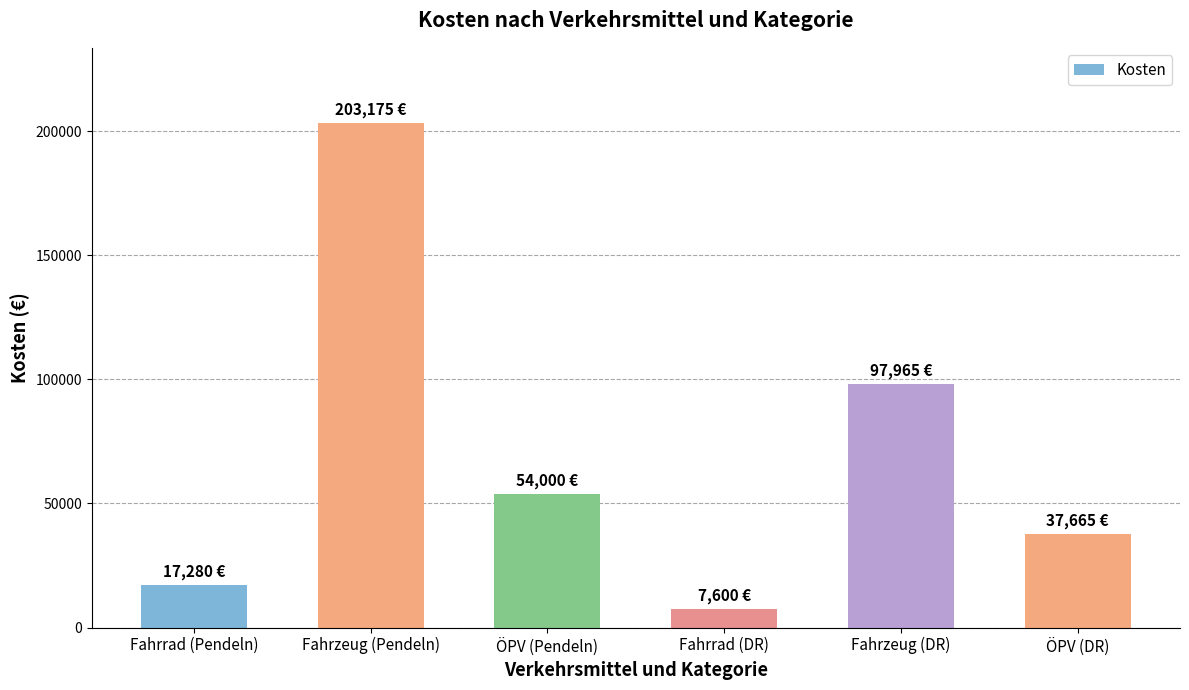

Reading left to right, extract all data points from this chart.

Fahrrad (Pendeln)=17280	Fahrzeug (Pendeln)=203175	ÖPV (Pendeln)=54000	Fahrrad (DR)=7600	Fahrzeug (DR)=97965	ÖPV (DR)=37665